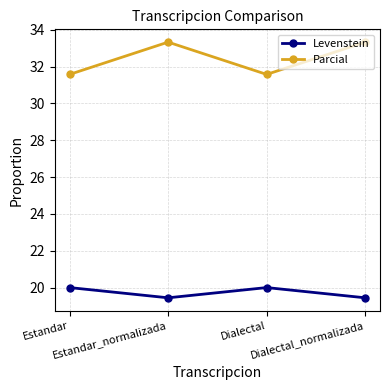

What is the label of the 4th point from the left?

Dialectal_normalizada